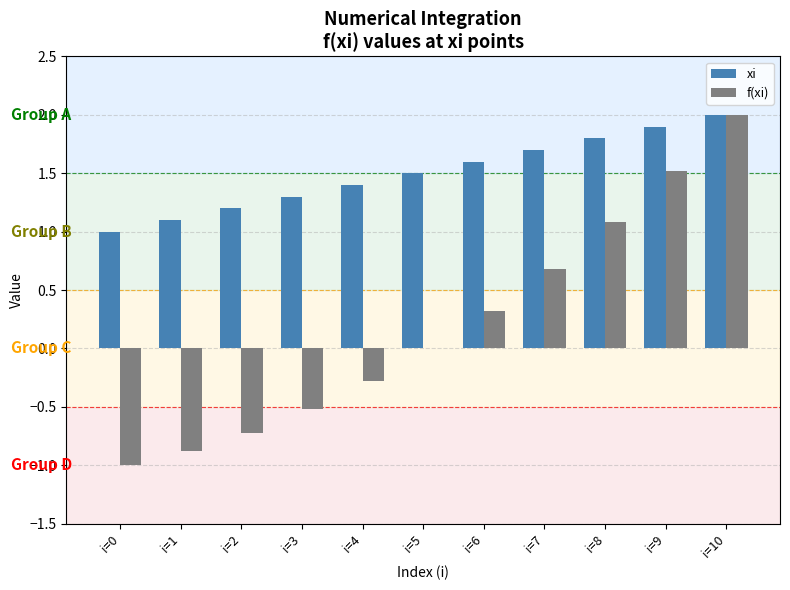

True or false: f(xi) has a value of -0.3 at i=4.

True